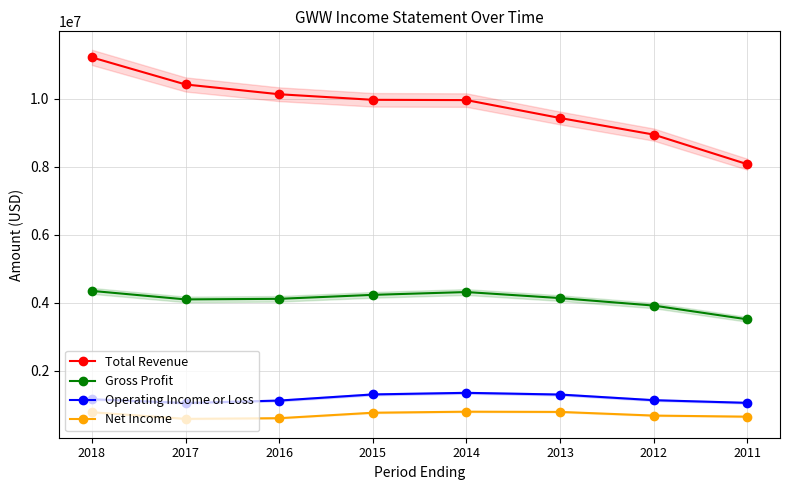

True or false: Operating Income or Loss and Net Income cross at least once.

False